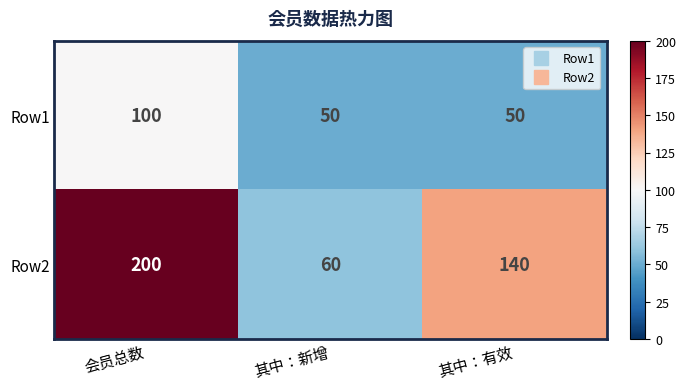

Where is Row2 nearest to the value 130?

其中：有效